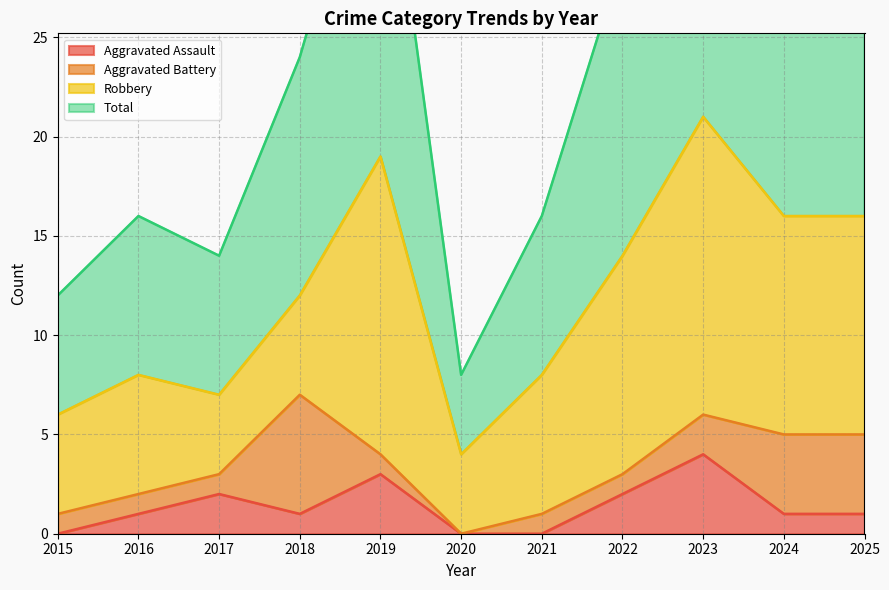

True or false: Aggravated Assault and Total cross at least once.

False